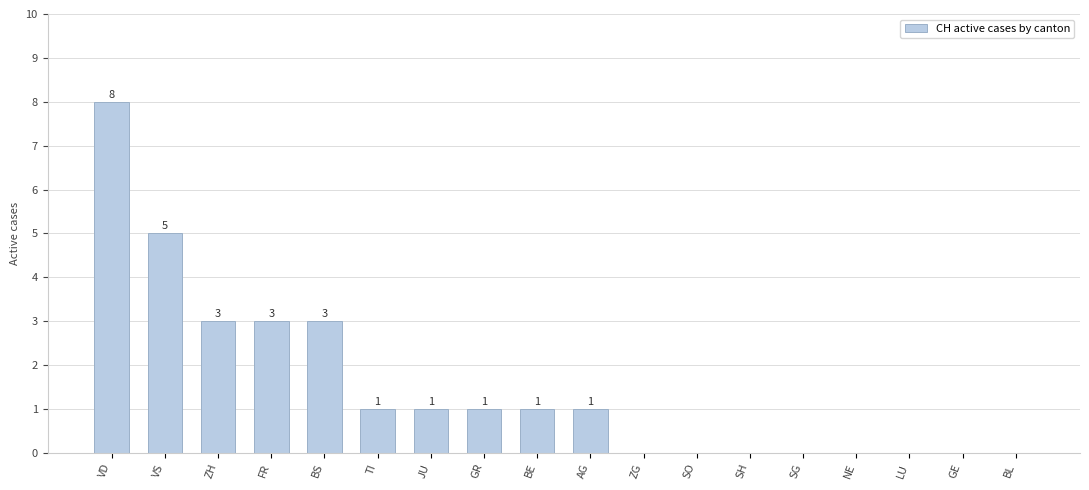

The chart shows a value of 5 at GE. True or false?

False